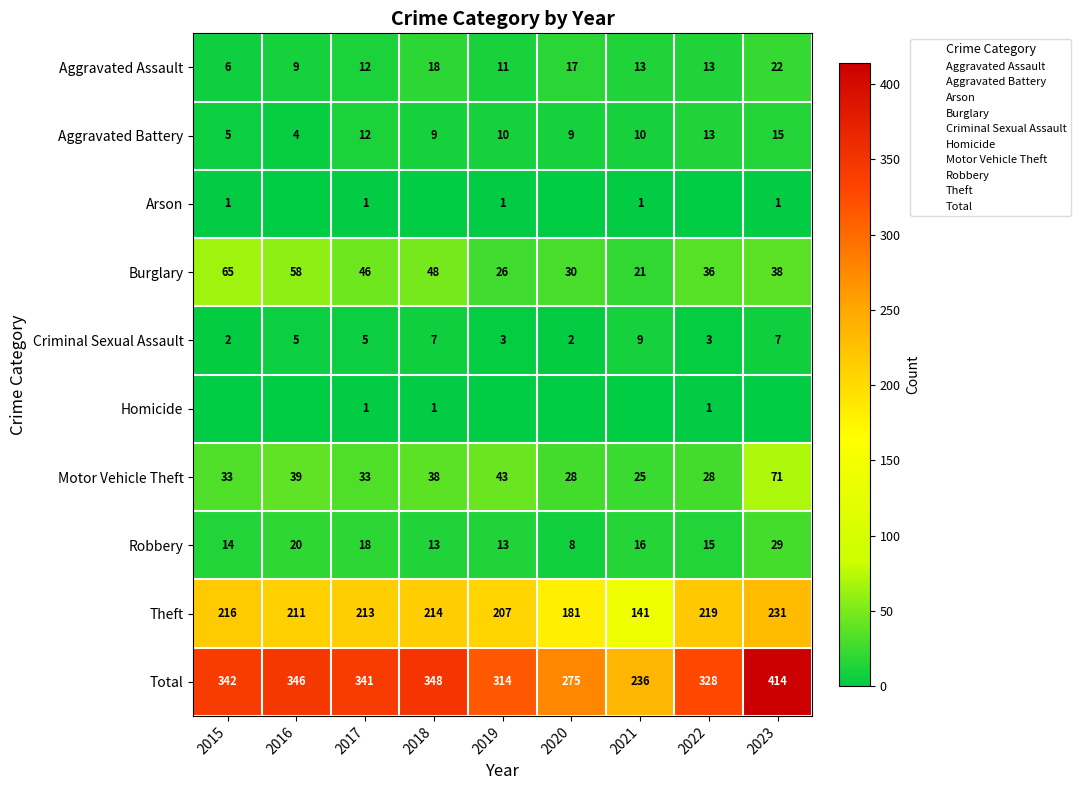

What is the greatest value displayed?

414